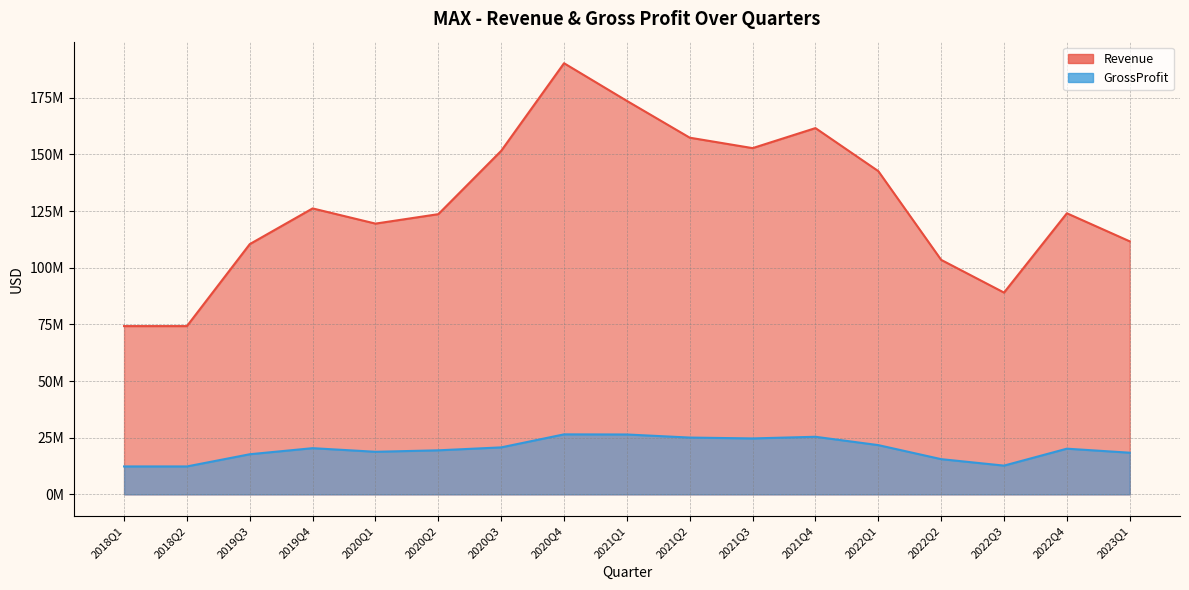

True or false: Revenue and GrossProfit intersect in this chart.

False